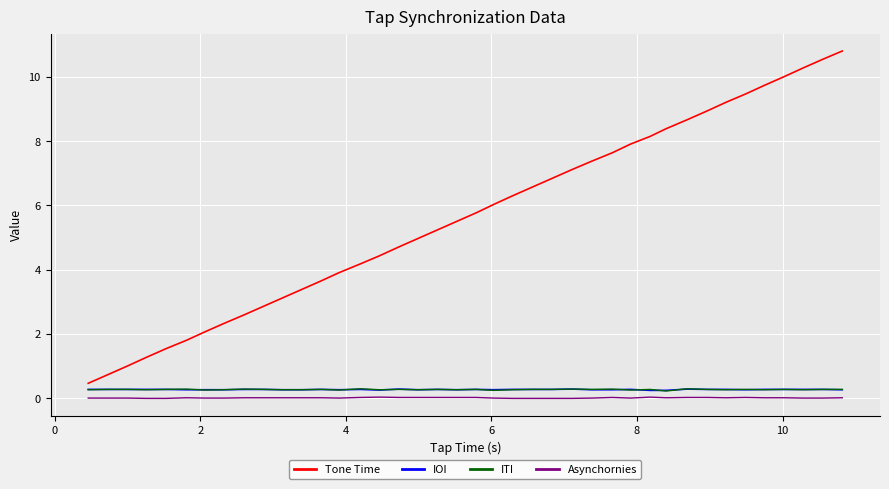

What is the maximum value shown in the chart?

10.8